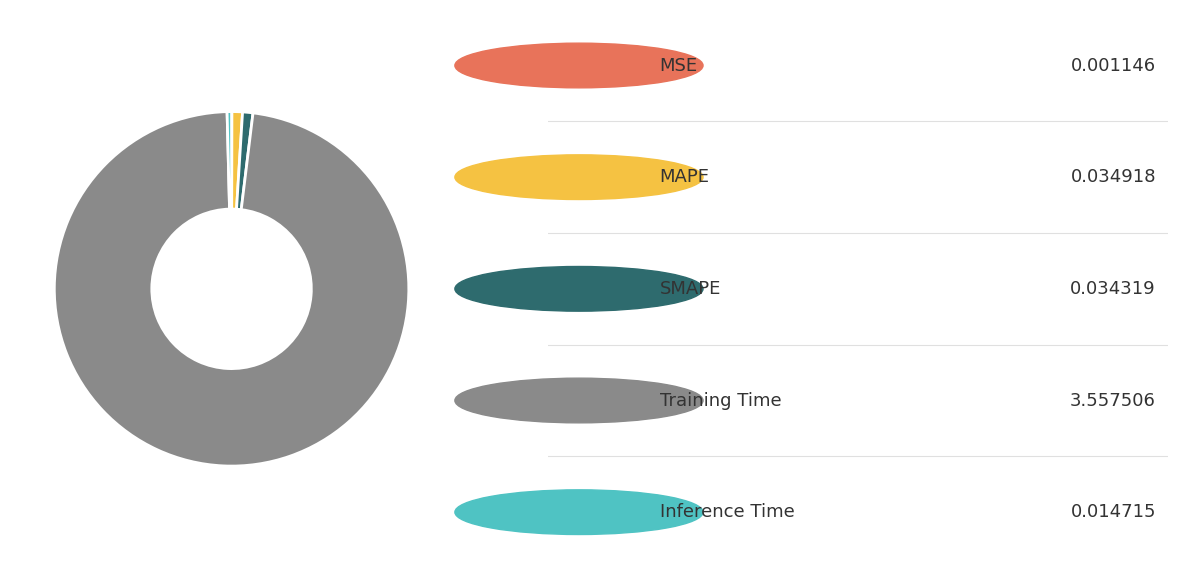

Is there a majority slice in this chart?

Yes